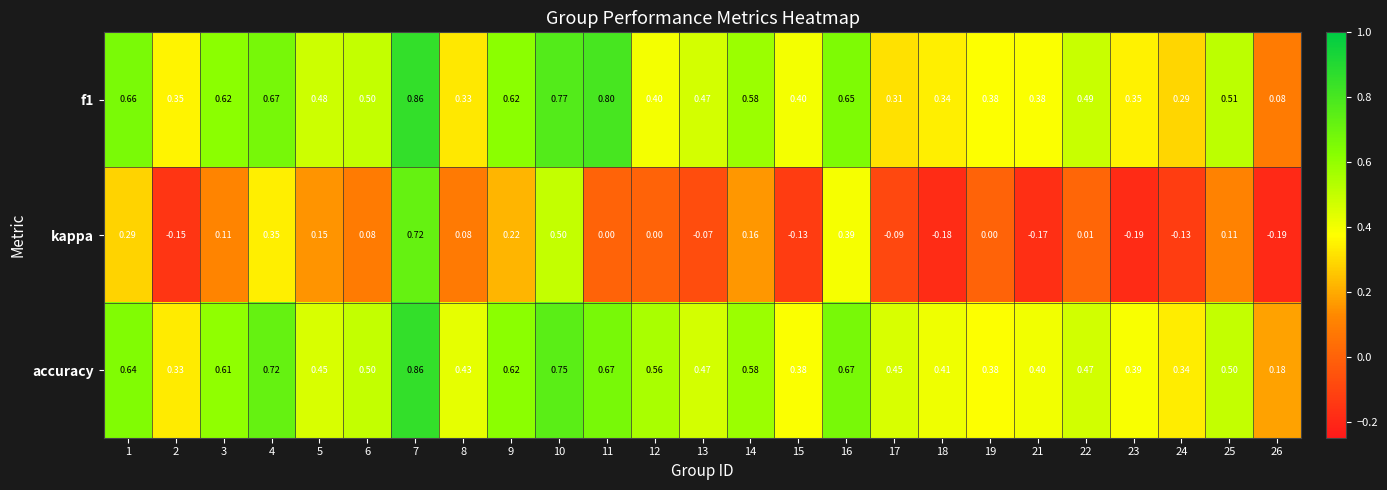

How many data points does each series have?

25